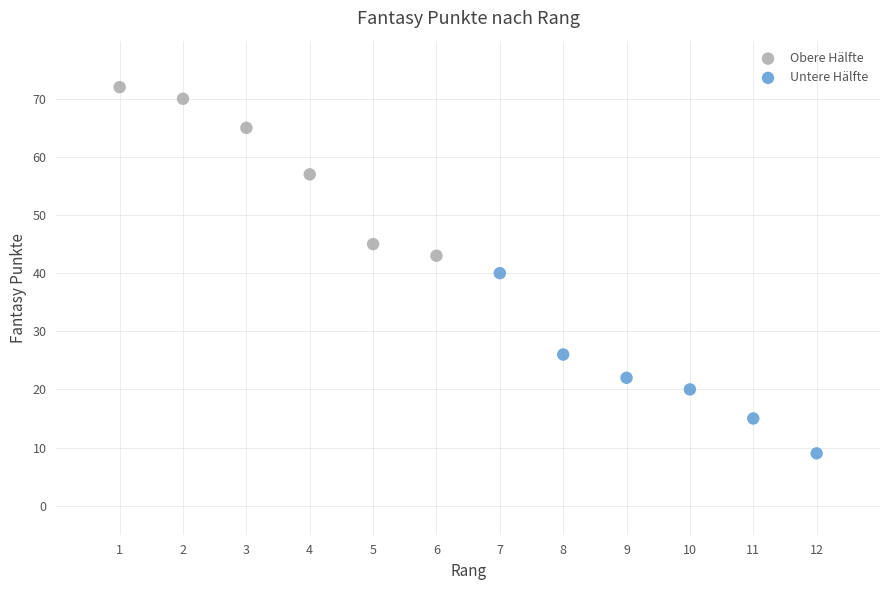

Which series contains the lowest Y value?

Untere Hälfte